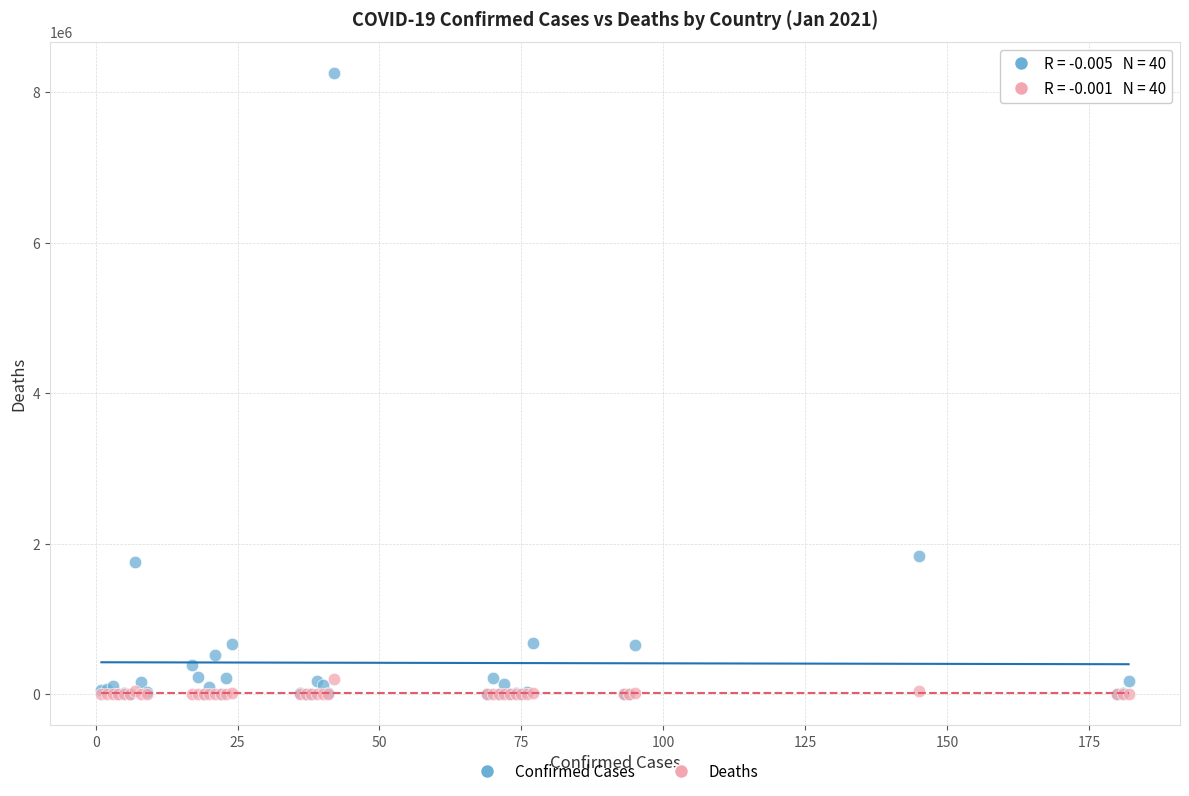

What are all the series names shown in the legend?

Confirmed Cases, Deaths